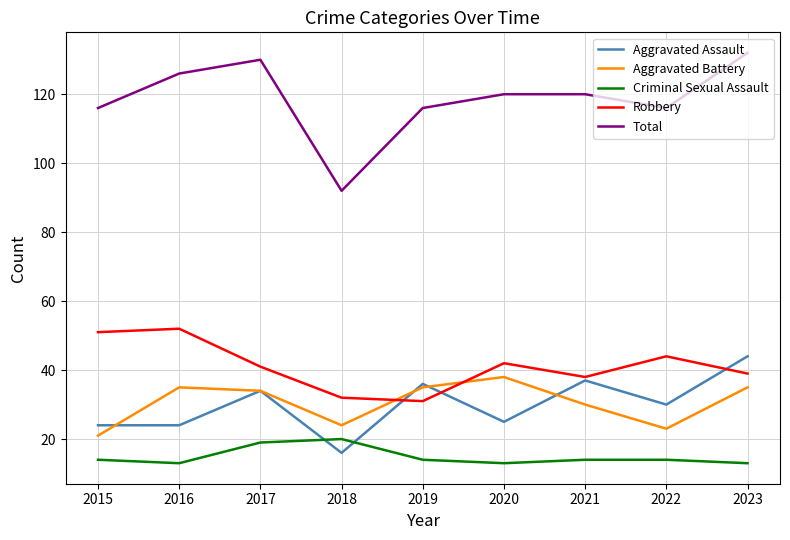

What is the difference between the maximum and second lowest values in the Aggravated Assault series?

20